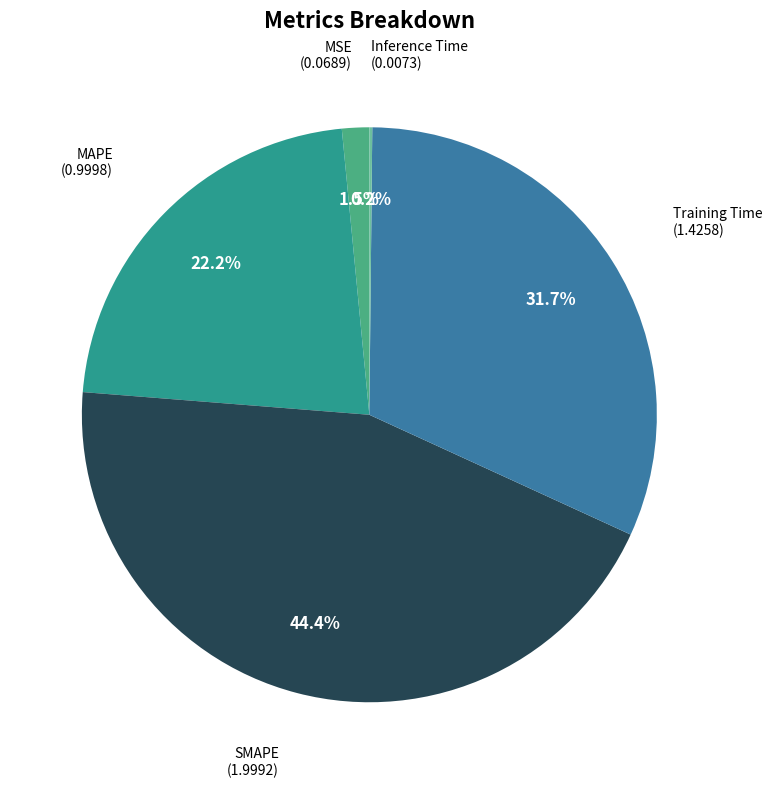

Does any single category account for the majority?

No